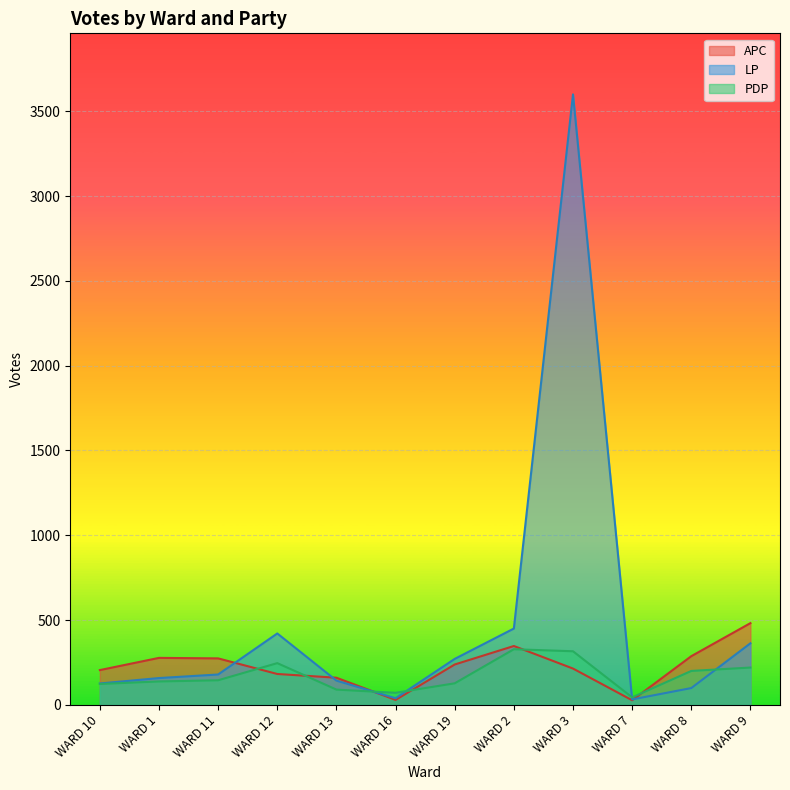

How many intersections are there between PDP and APC?

6